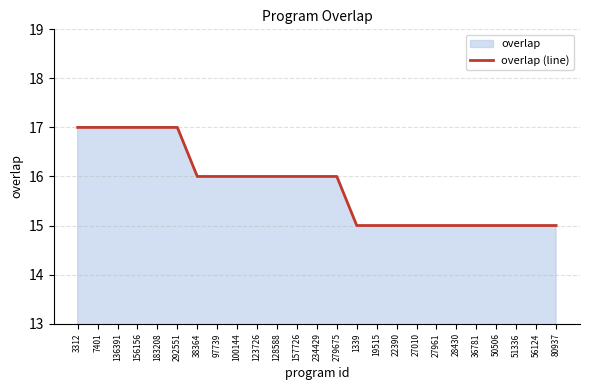

What is the maximum value shown in the chart?

17